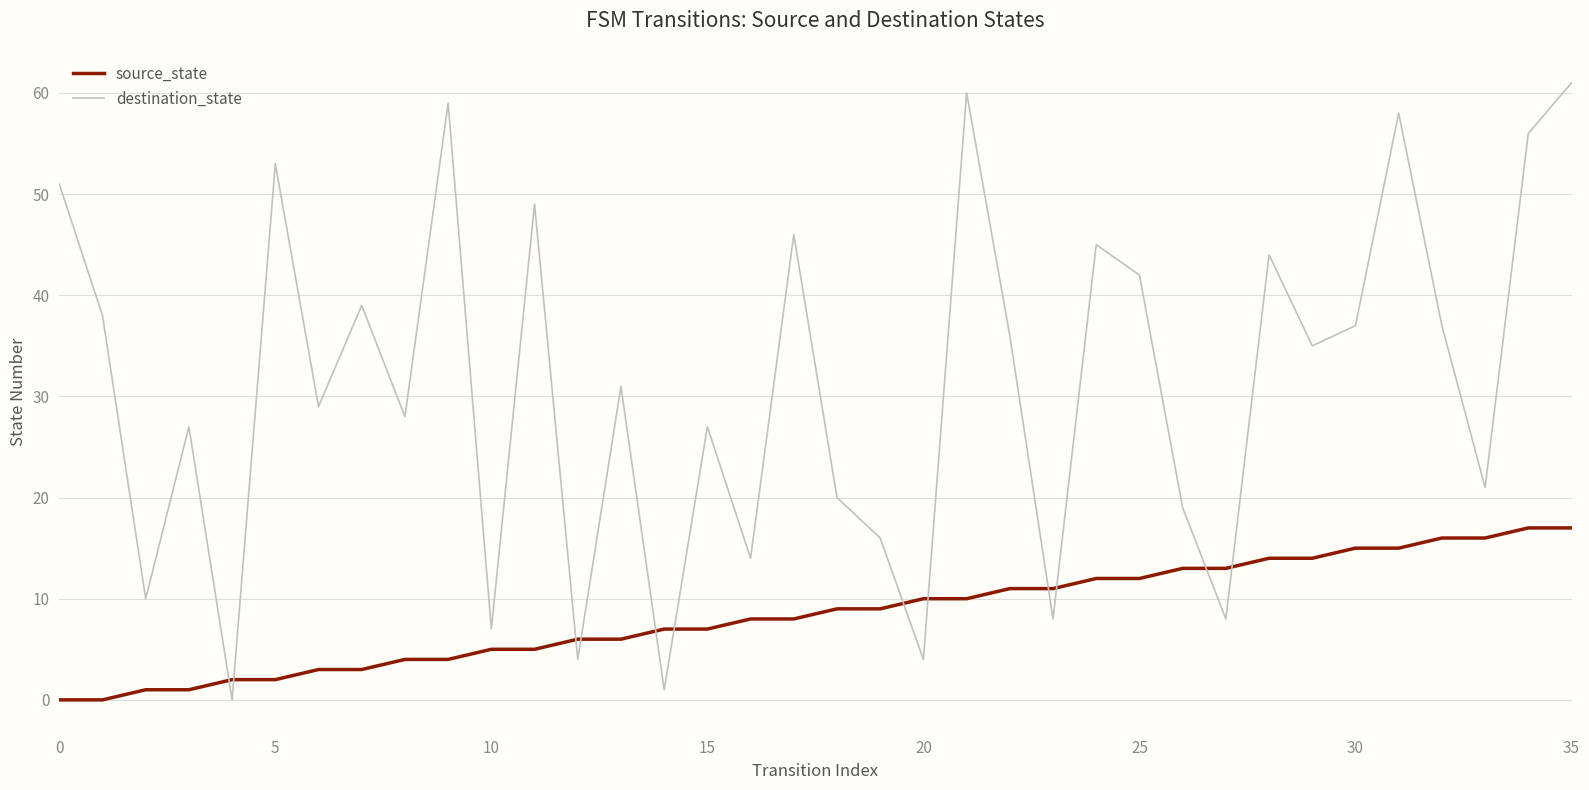

True or false: destination_state and source_state intersect in this chart.

True